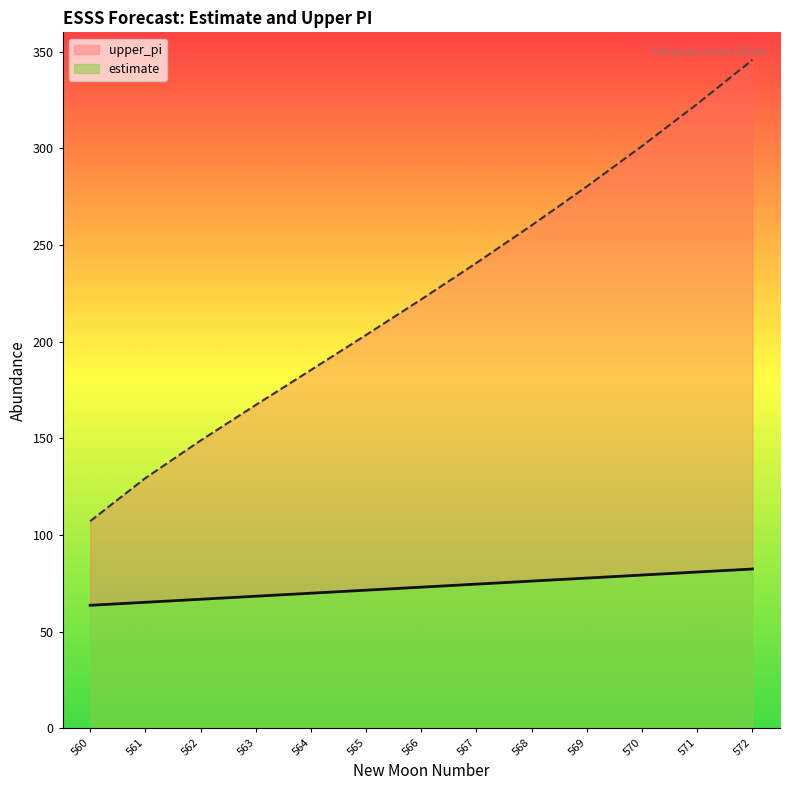

What is the smallest value displayed?

63.6